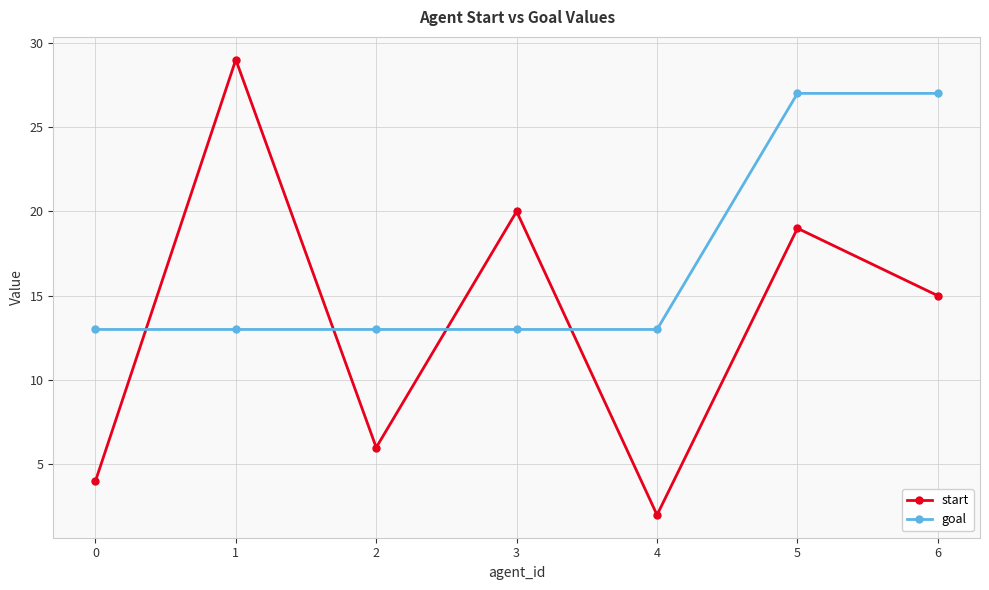

At 3, list the series in order from smallest to largest.

goal, start